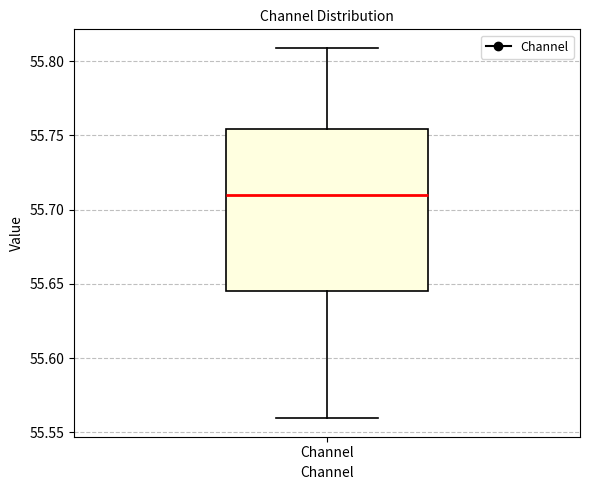

Where is the upper edge of the box for Channel on the y-axis? The values are not printed on the chart, so give them approximately, as read against the axis.

55.755